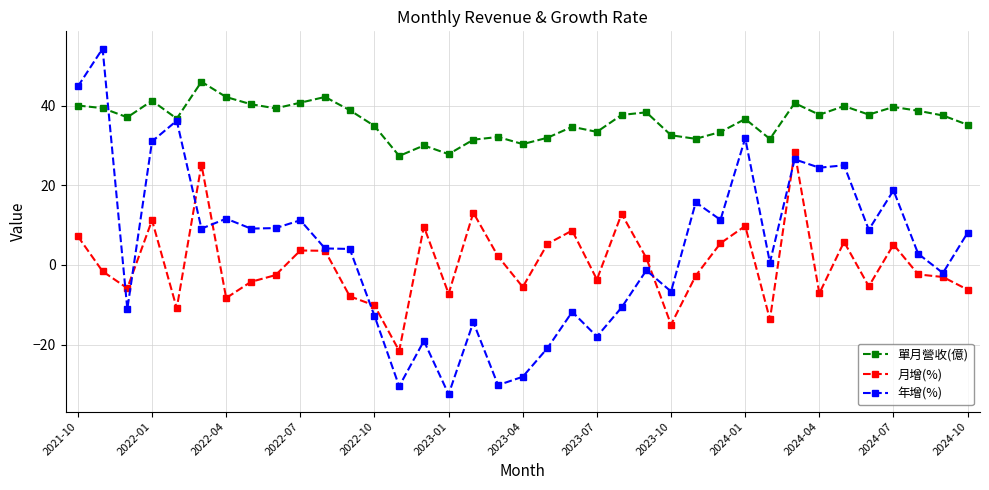

How many categories are shown in the chart?

37